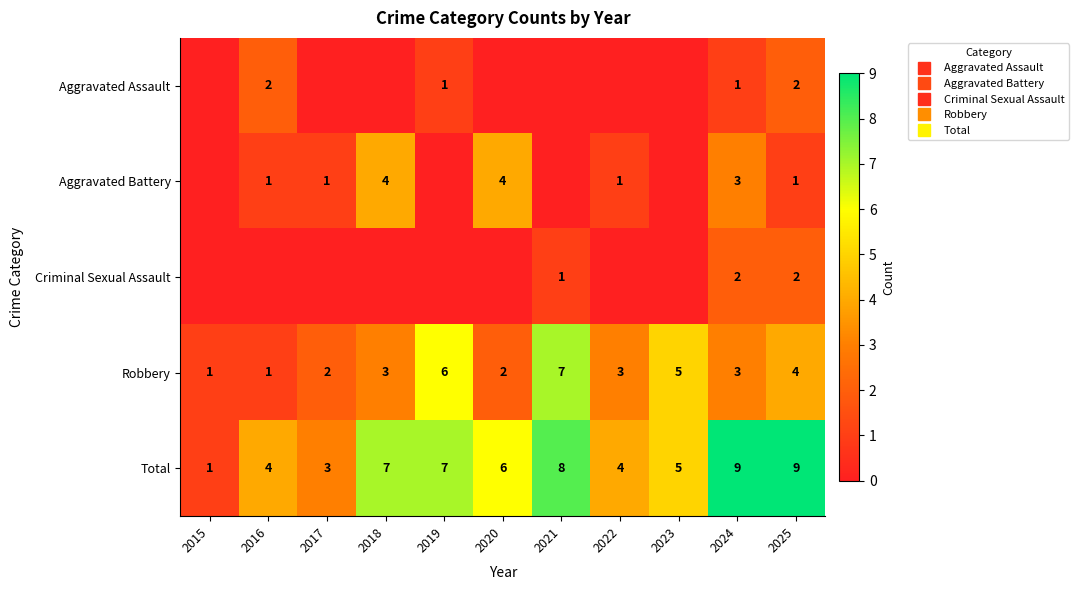

Which series has the largest range (max minus min)?

Total